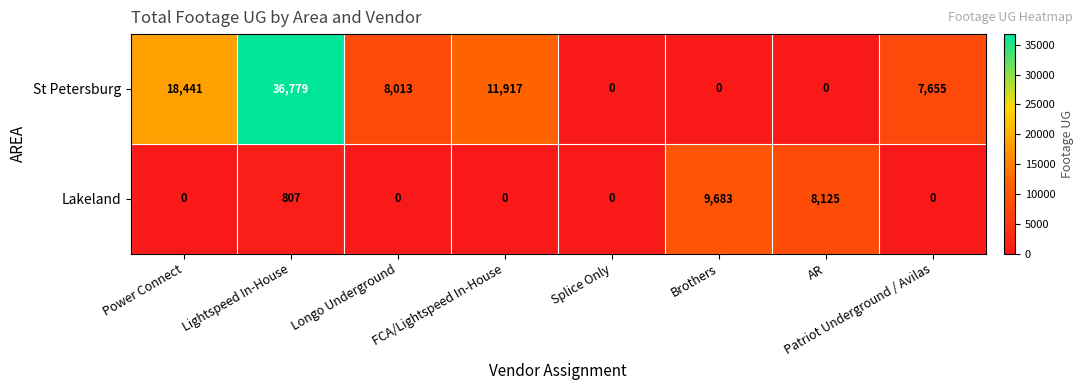

Which series changed the most between Brothers and Patriot Underground / Avilas?

Lakeland